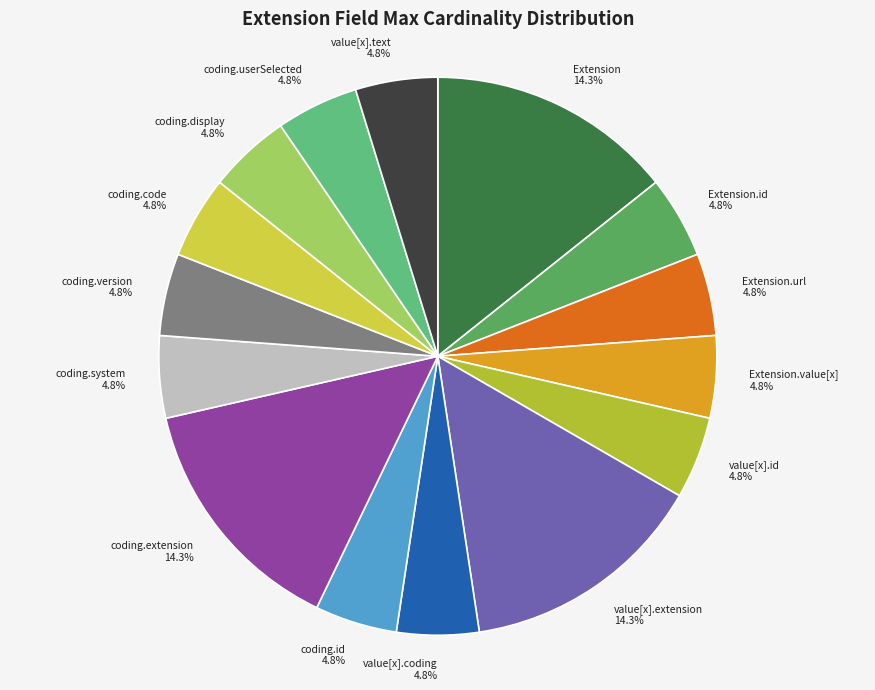

Is there any slice that represents more than half of the pie?

No